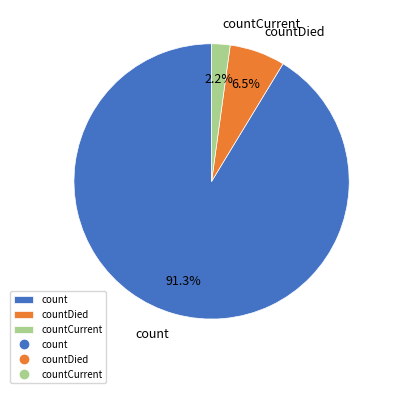

What is the majority slice?

count